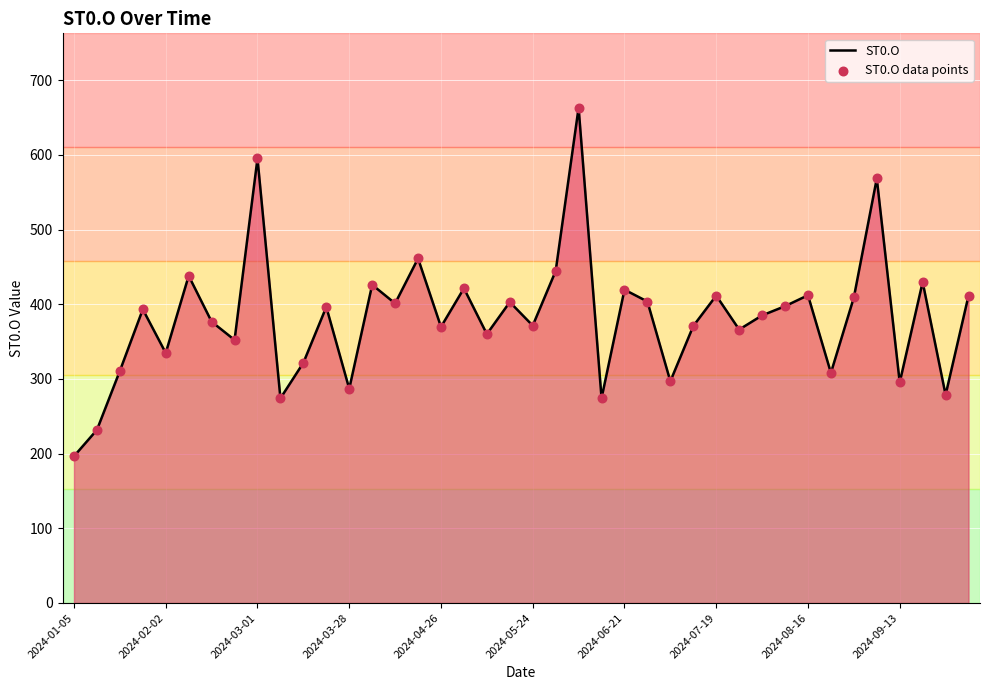

What is the smallest value displayed?

196.6